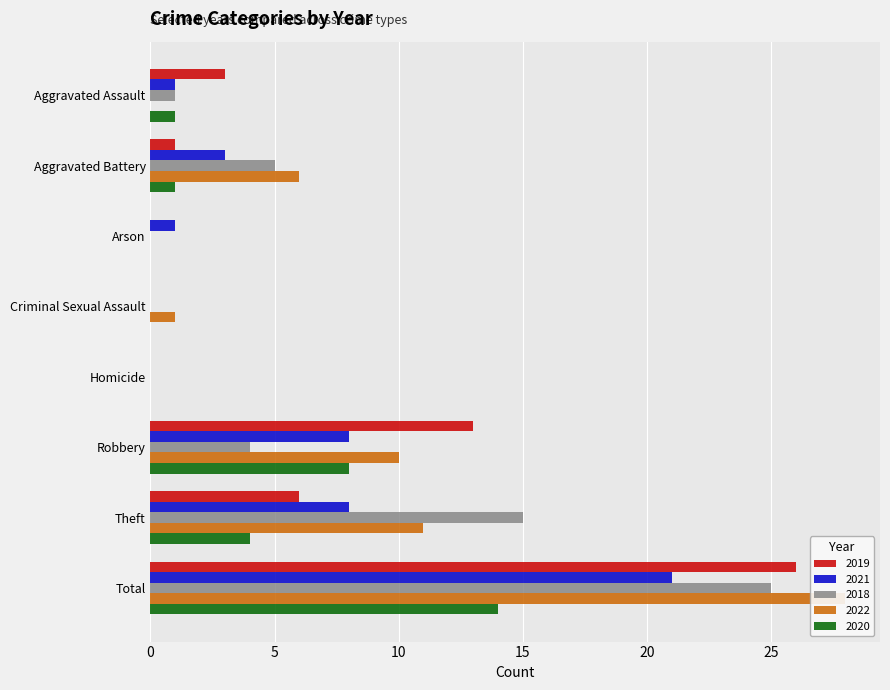

At which category does the chart reach its peak across all series?

Total